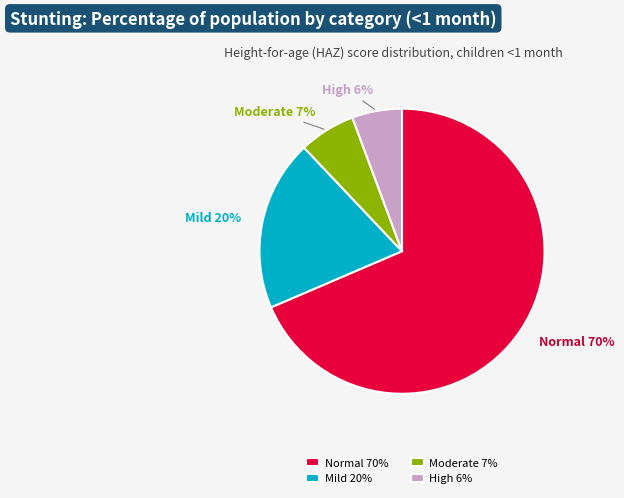

Is it true that High (HAZ-score between < -3) is 1% of the pie?

False